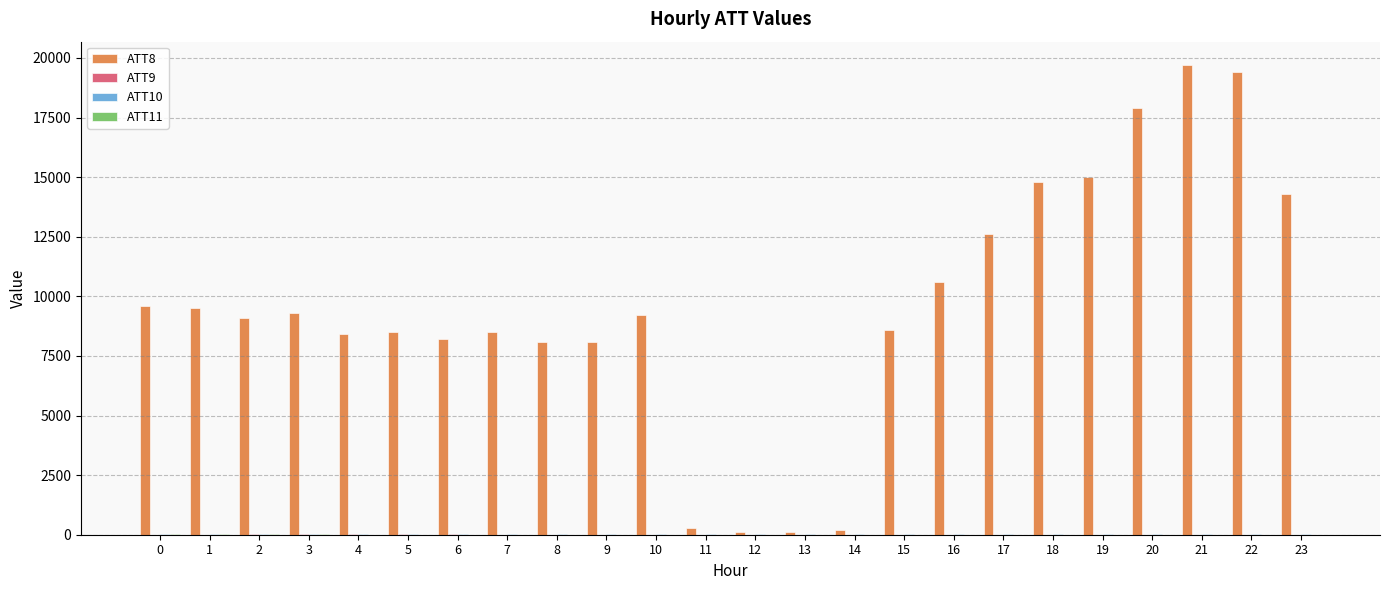

The value of ATT8 at 22 is 19400.0. True or false?

True